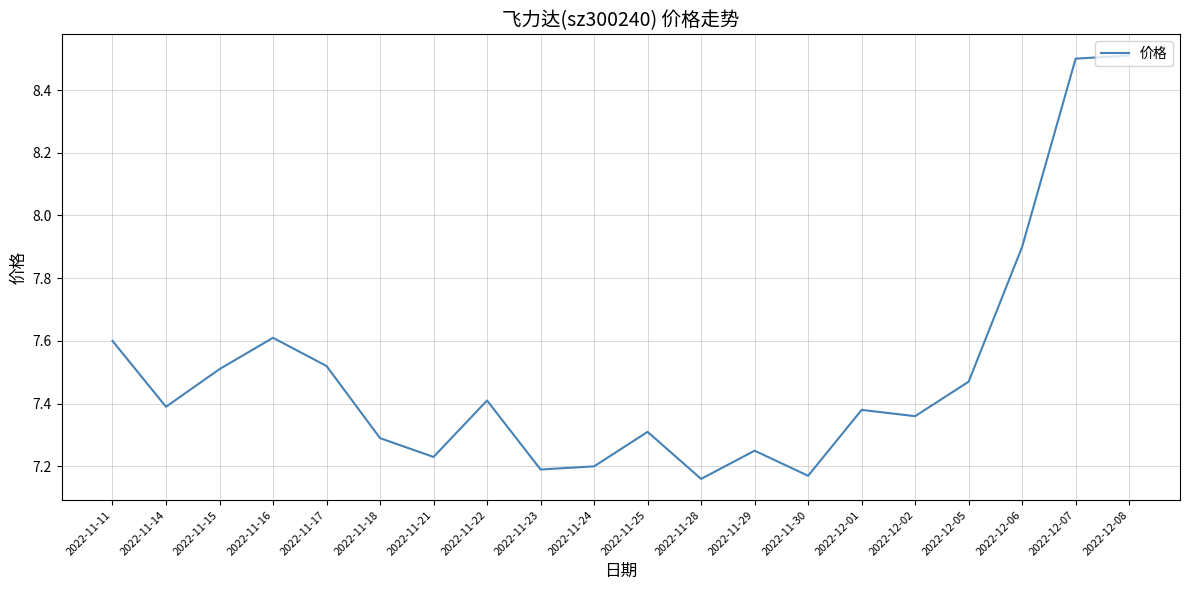

The value at 2022-11-22 is 10.6. True or false?

False